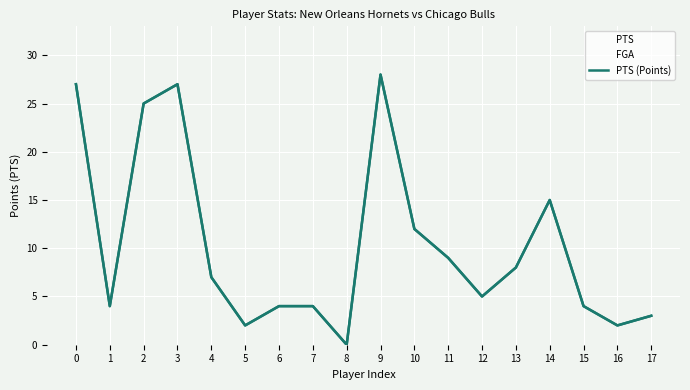

Approximately how many times larger is the value at 11 compared to 4?

1.3